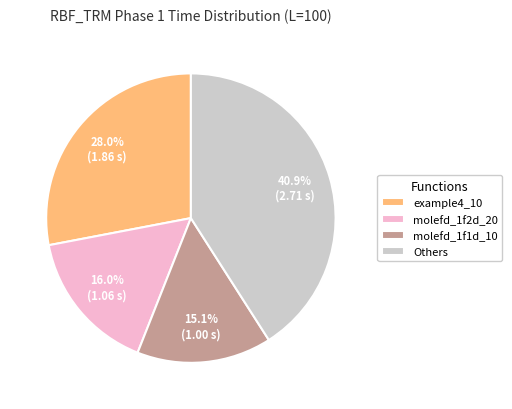

Which slice is the smallest?

molefd_1f1d_10